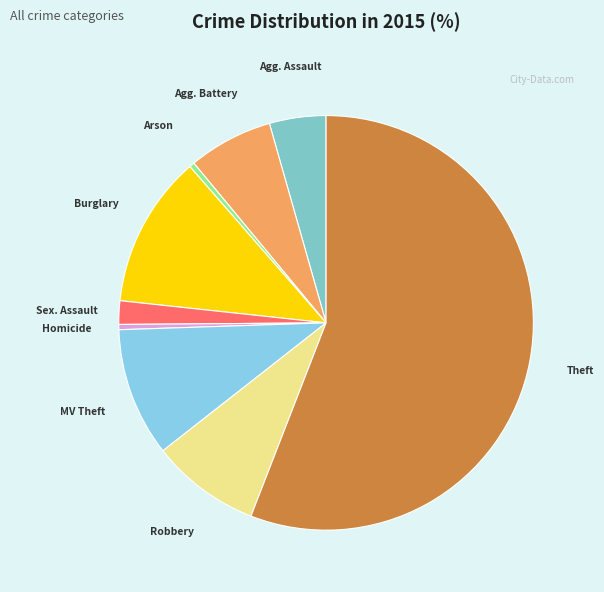

To the nearest percent, what is the average slice percentage?

11%